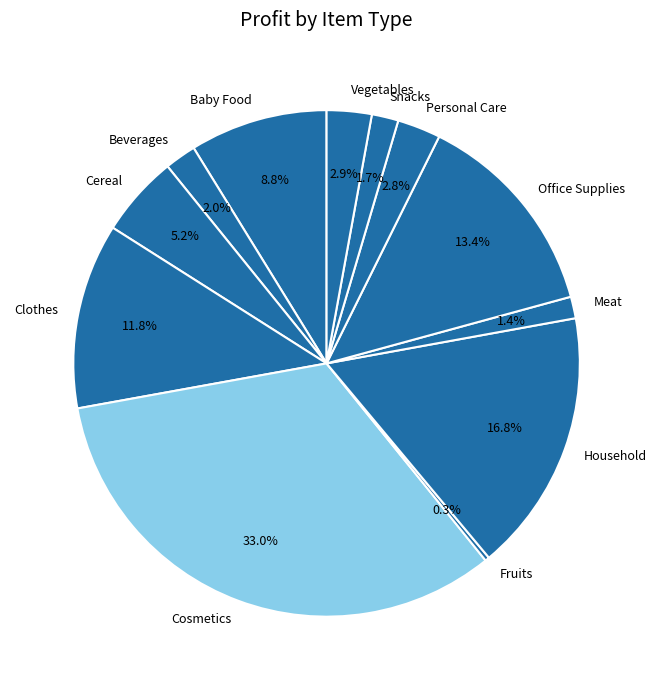

Does Baby Food represent more than half of the total?

No